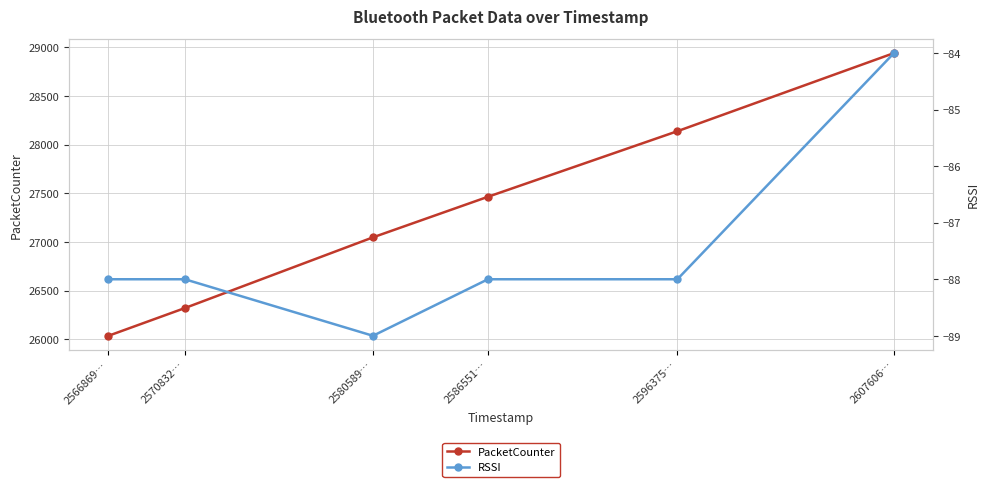

What is the difference between the highest and lowest values at 2586551…?

27553